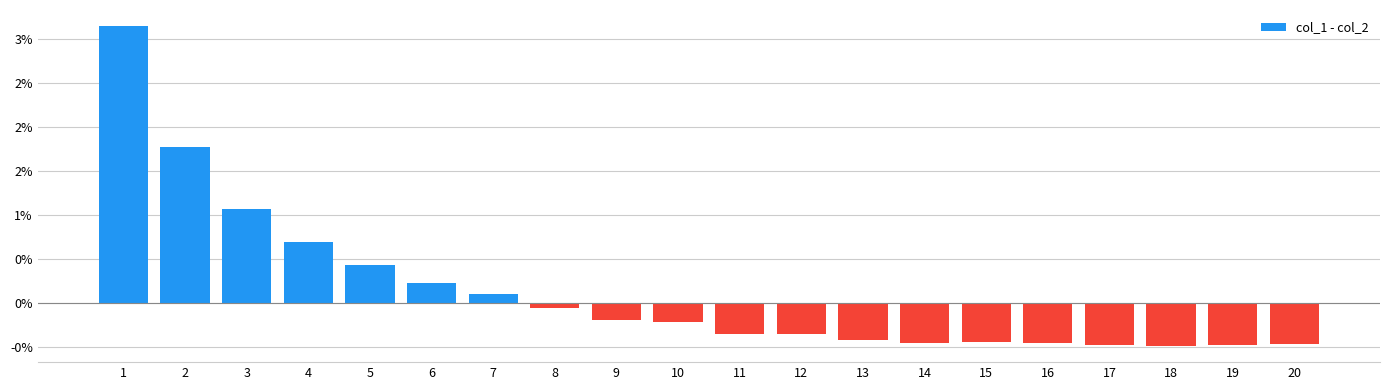

Does the chart contain any negative values?

Yes